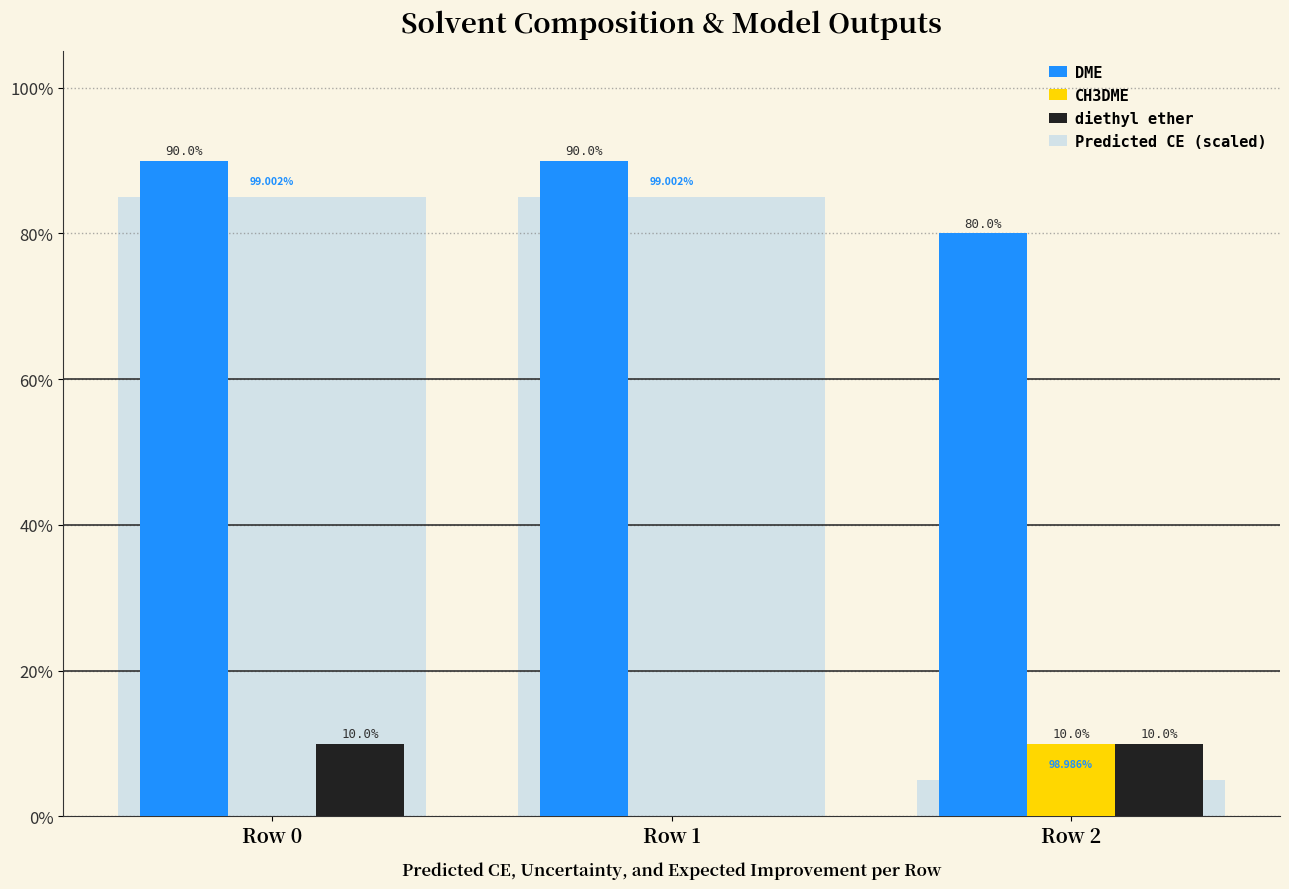

Is the value of diethyl ether at Row 2 greater than the value of CH3DME at Row 2?

No